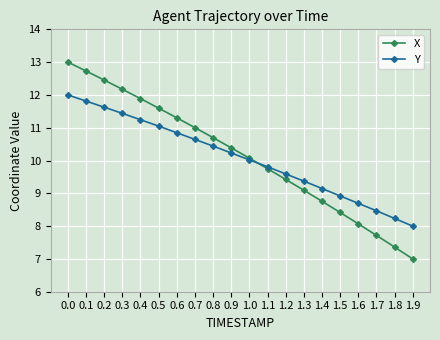

After their last crossing, which series has the higher values: X or Y?

Y